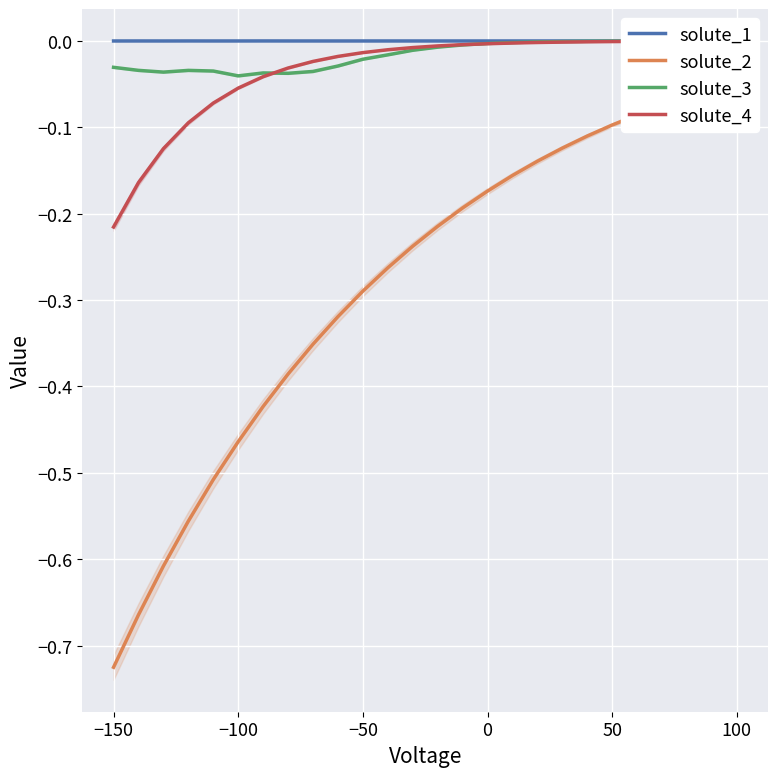

List the series in order of their peak value, highest first.

solute_1, solute_3, solute_4, solute_2